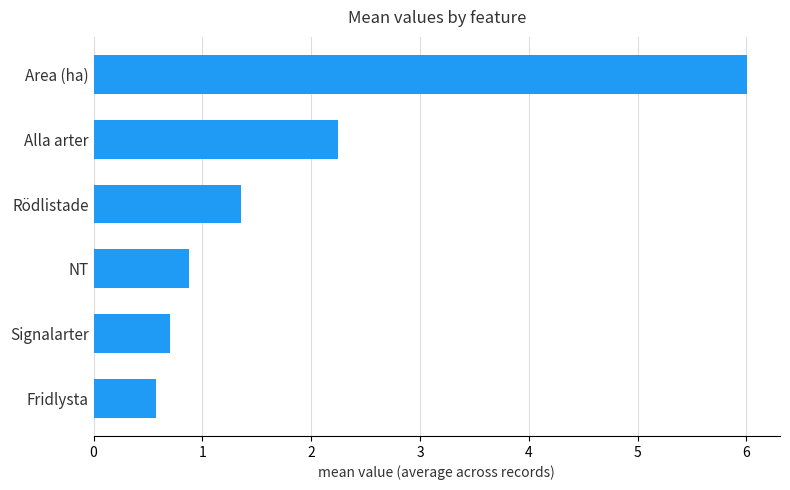

What is the sum of the values at Rödlistade and Area (ha)?

7.4